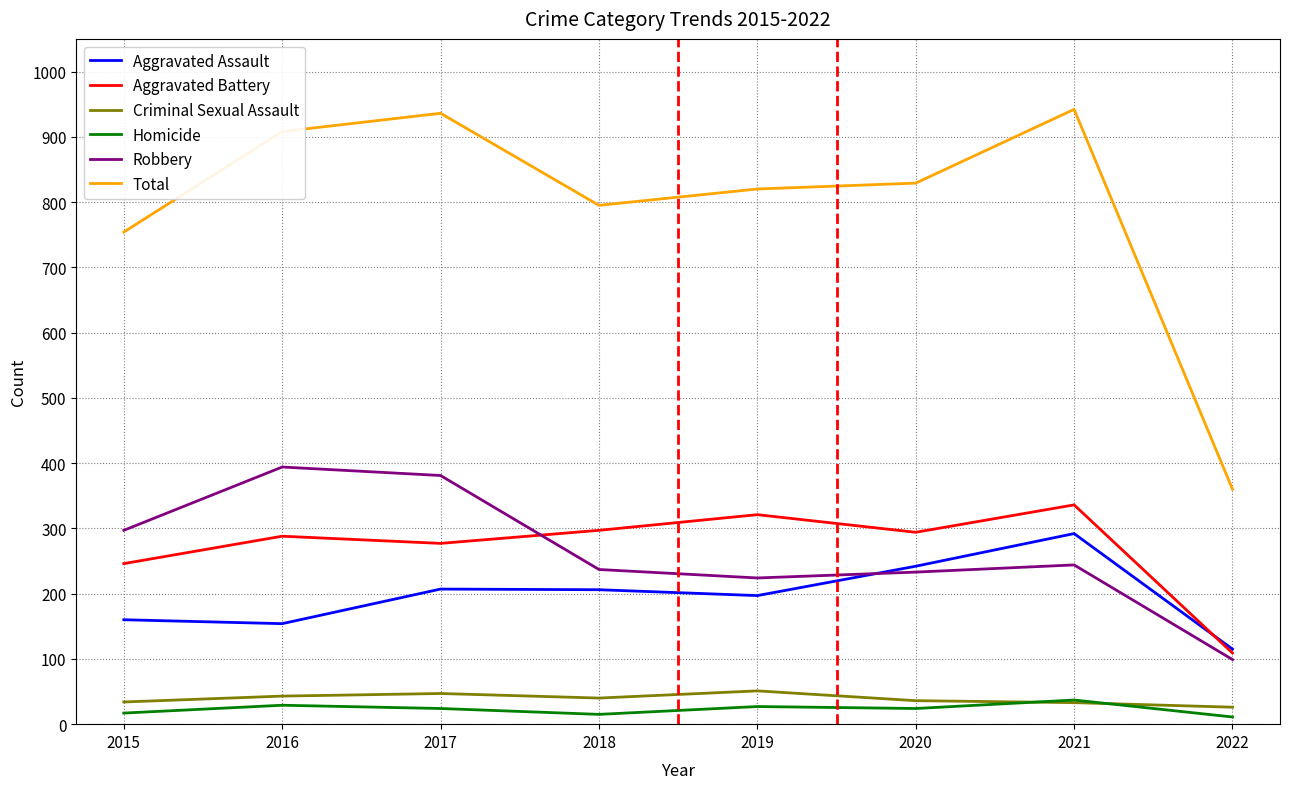

Which series has the widest spread of values?

Total